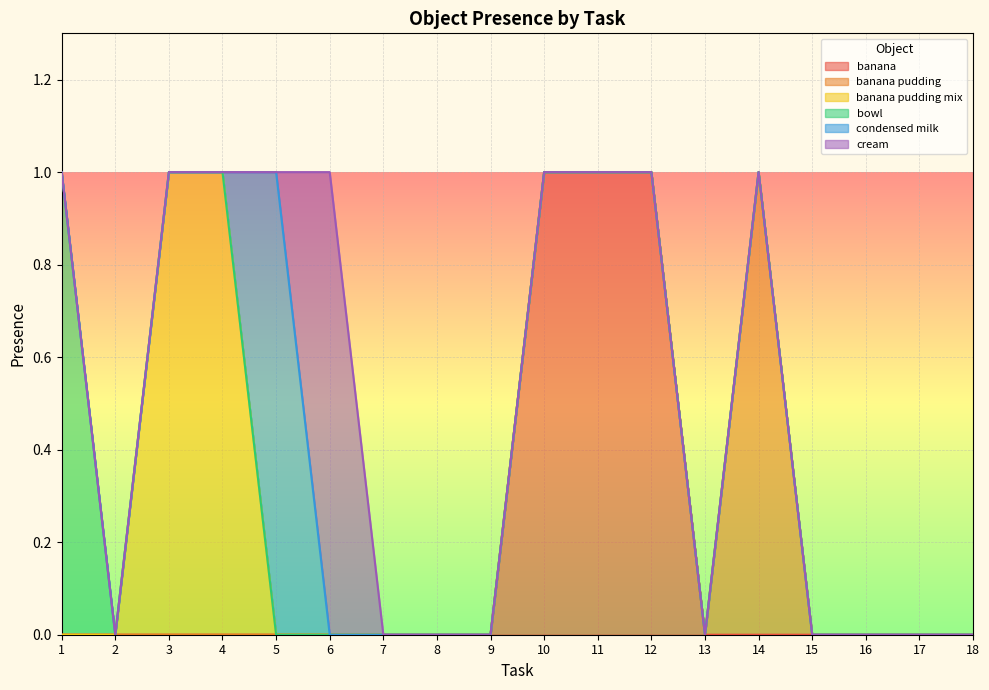

Where is the first local maximum for cream?

6